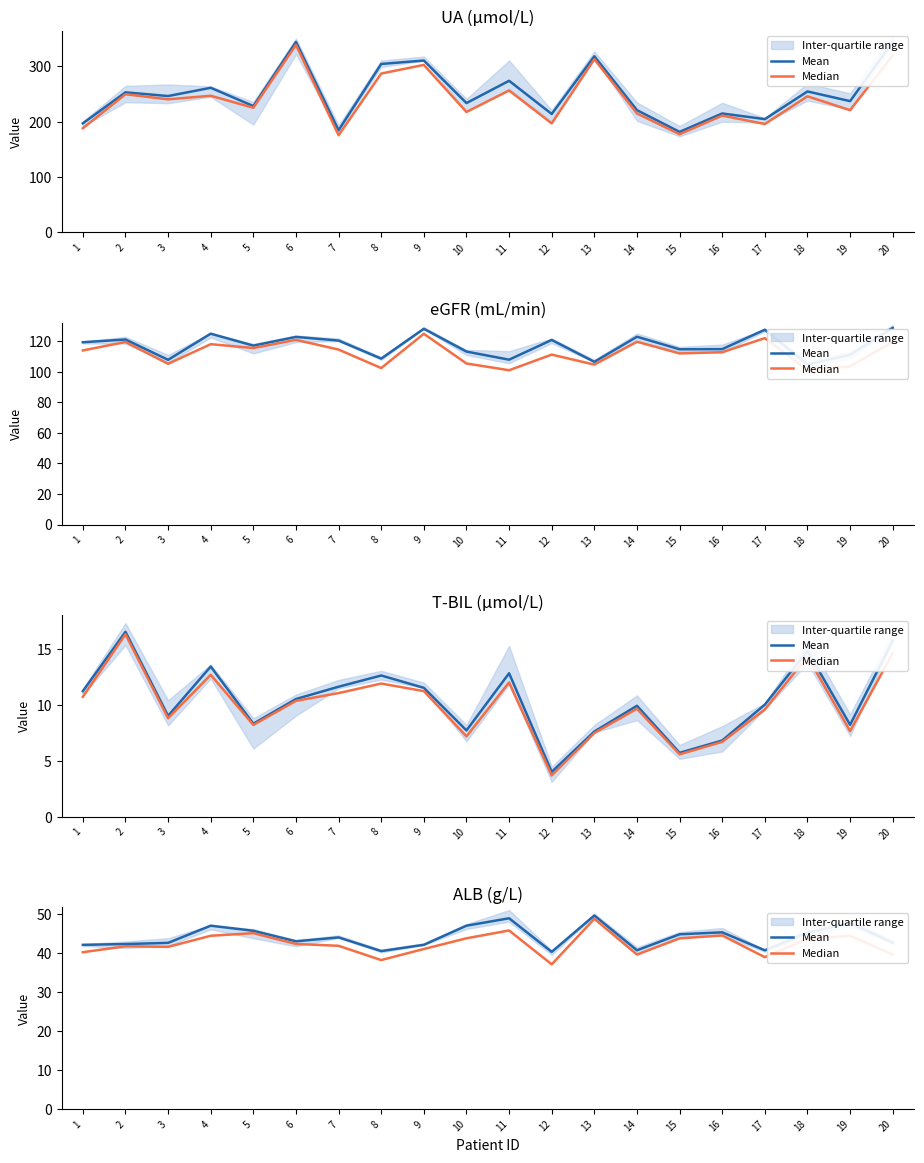

Where is Mean nearest to the value 44?

7